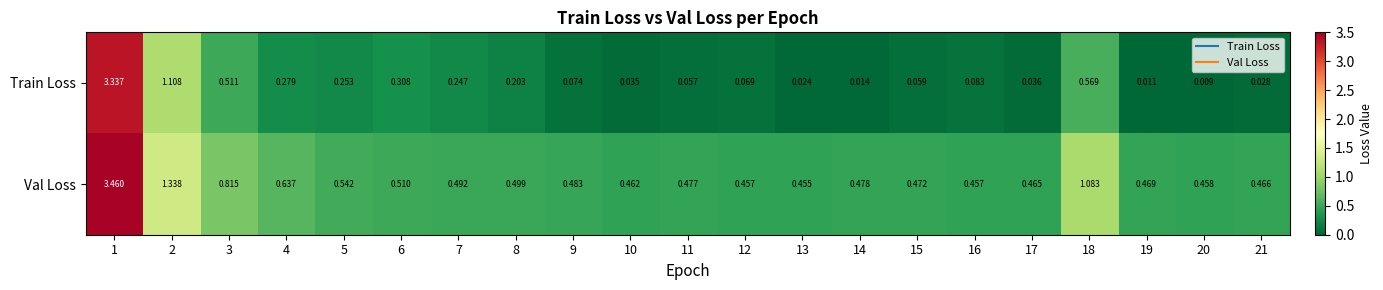

List the series in order of their peak value, highest first.

Val Loss, Train Loss